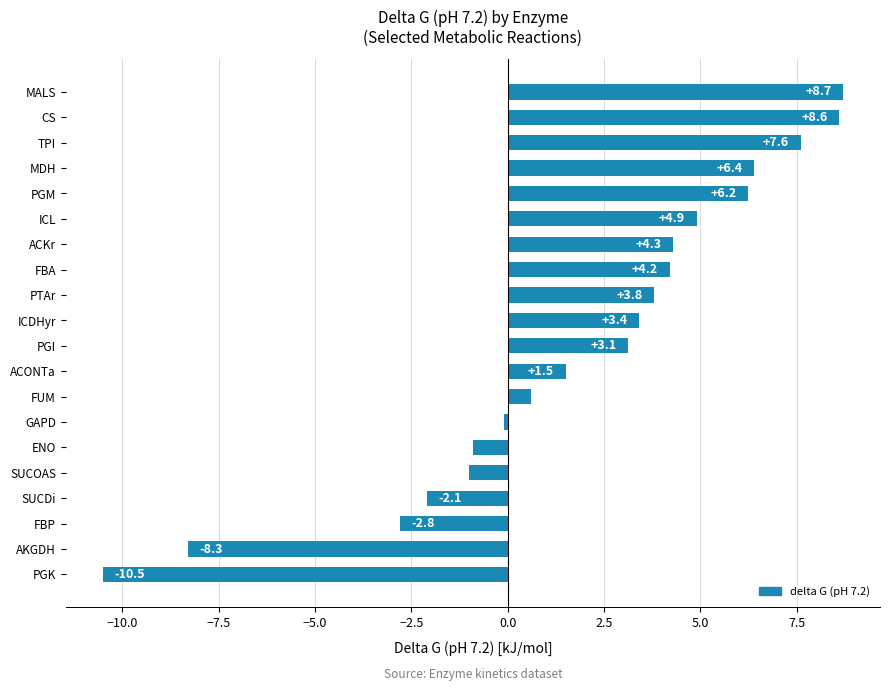

List the labels in order of value, largest first.

MALS, CS, TPI, MDH, PGM, ICL, ACKr, FBA, PTAr, ICDHyr, PGI, ACONTa, FUM, GAPD, ENO, SUCOAS, SUCDi, FBP, AKGDH, PGK